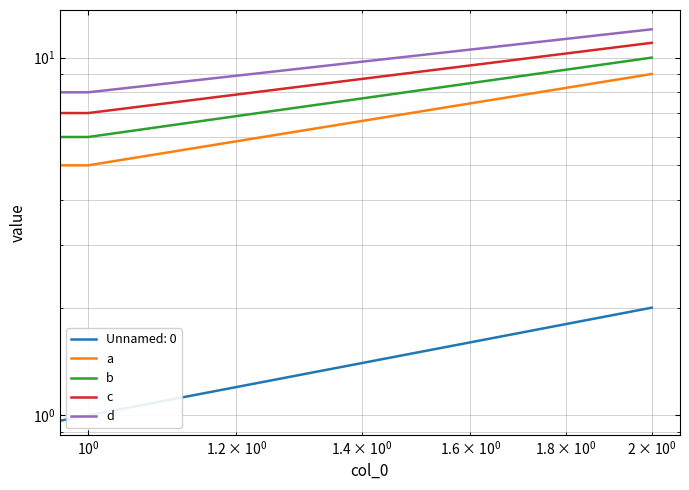

How many categories are shown in the chart?

3